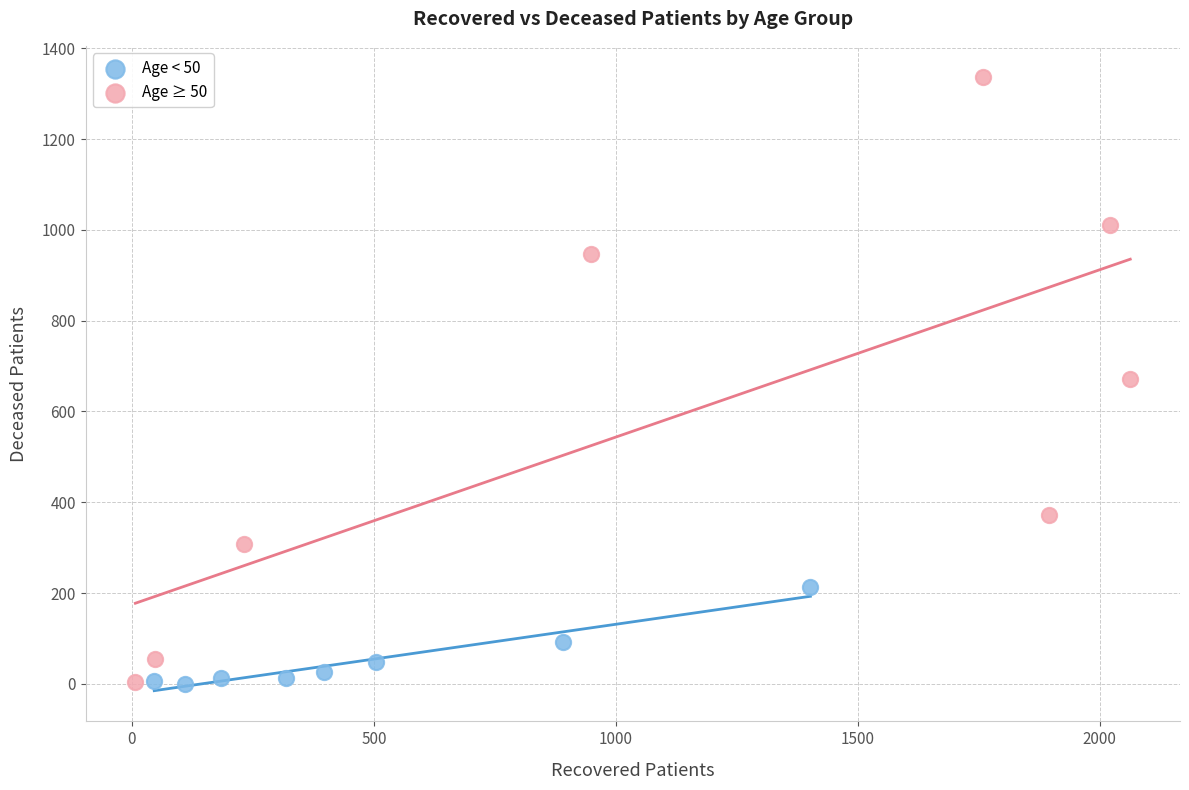

Which series reaches the maximum Y coordinate?

Age ≥ 50